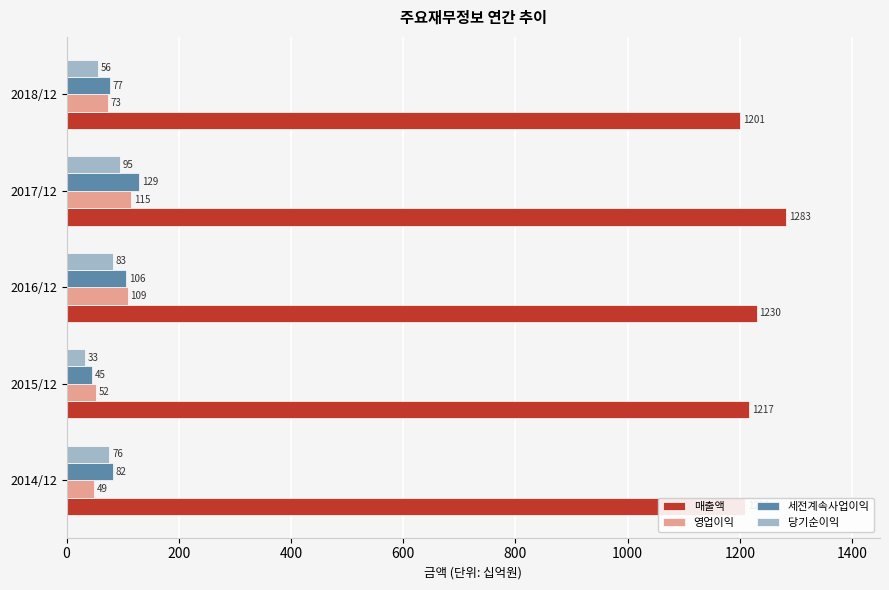

At which category is the sum across all series the highest?

2017/12